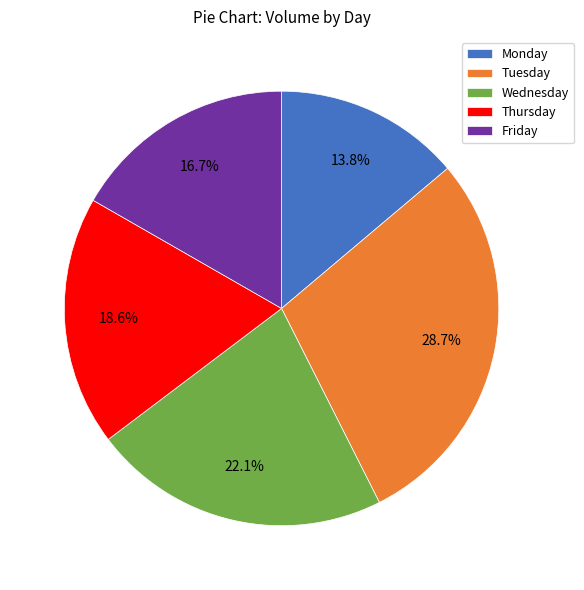

Is there any slice that represents more than half of the pie?

No